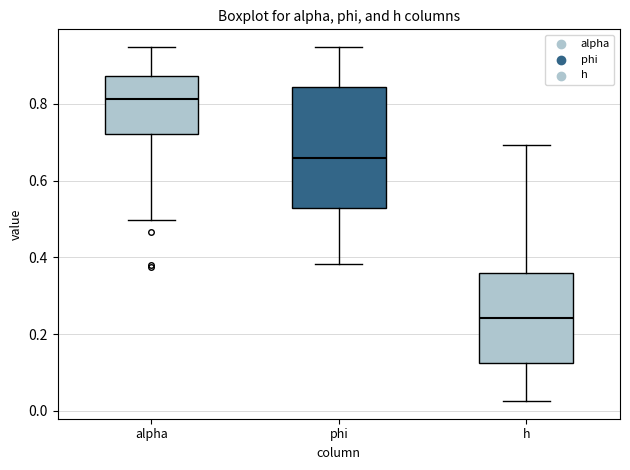

Reading left to right, read every box against the y-axis: the position of its median line, the range the box covers, and the ends of its whiskers. The values are not printed on the chart, so give them approximately, as read against the axis.

alpha: median 0.82, box 0.72 to 0.88, whiskers 0.50 to 0.94
phi: median 0.66, box 0.52 to 0.84, whiskers 0.38 to 0.94
h: median 0.24, box 0.12 to 0.36, whiskers 0.02 to 0.70